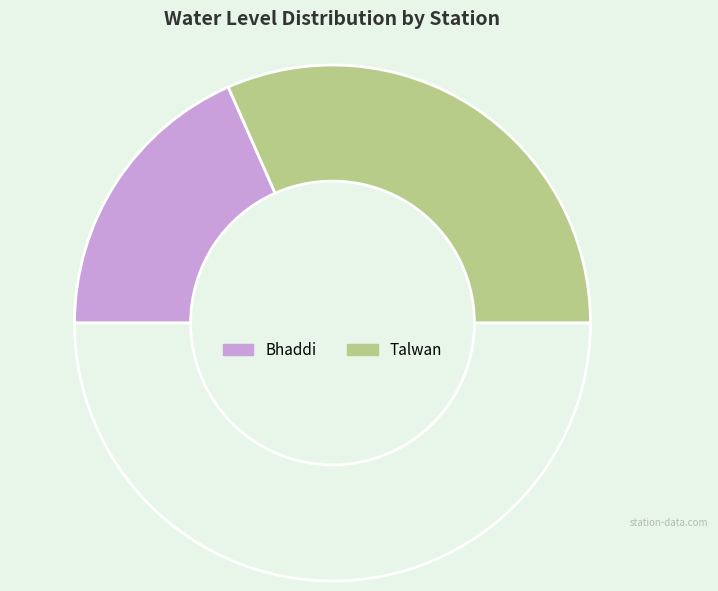

Count the number of slices in the pie.

3